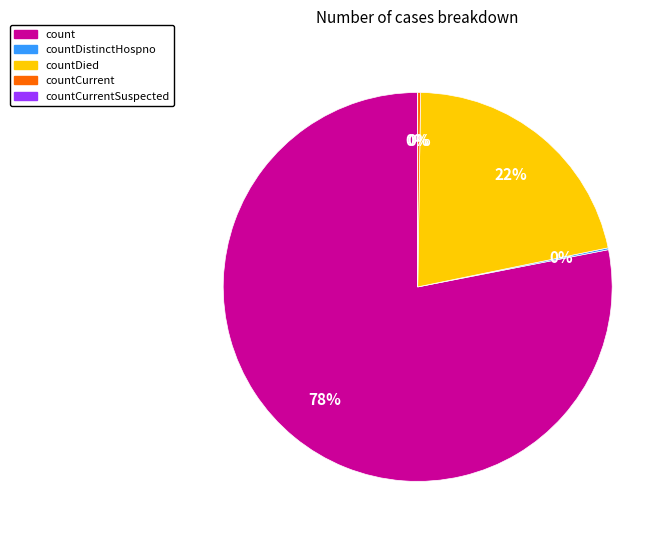

Is the sum of countCurrent and count greater than half?

Yes